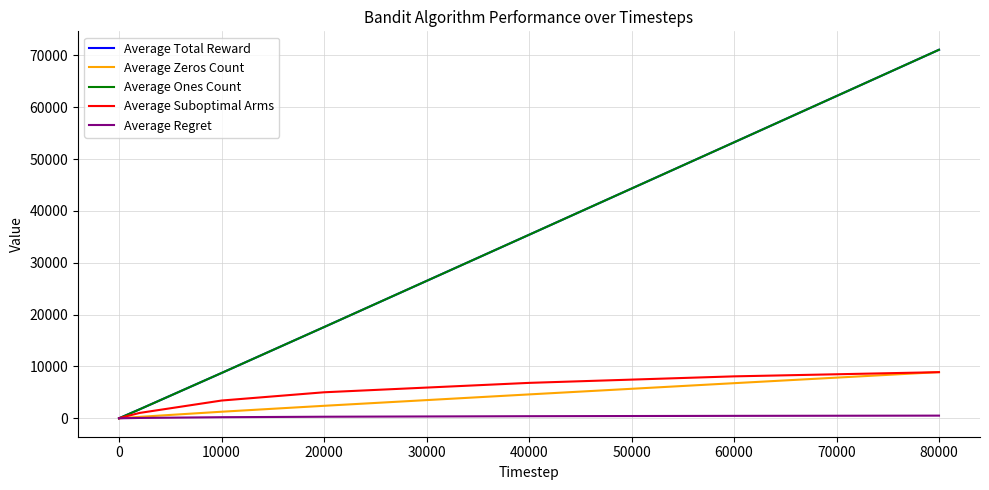

Does the chart display data point markers on the line(s)?

No